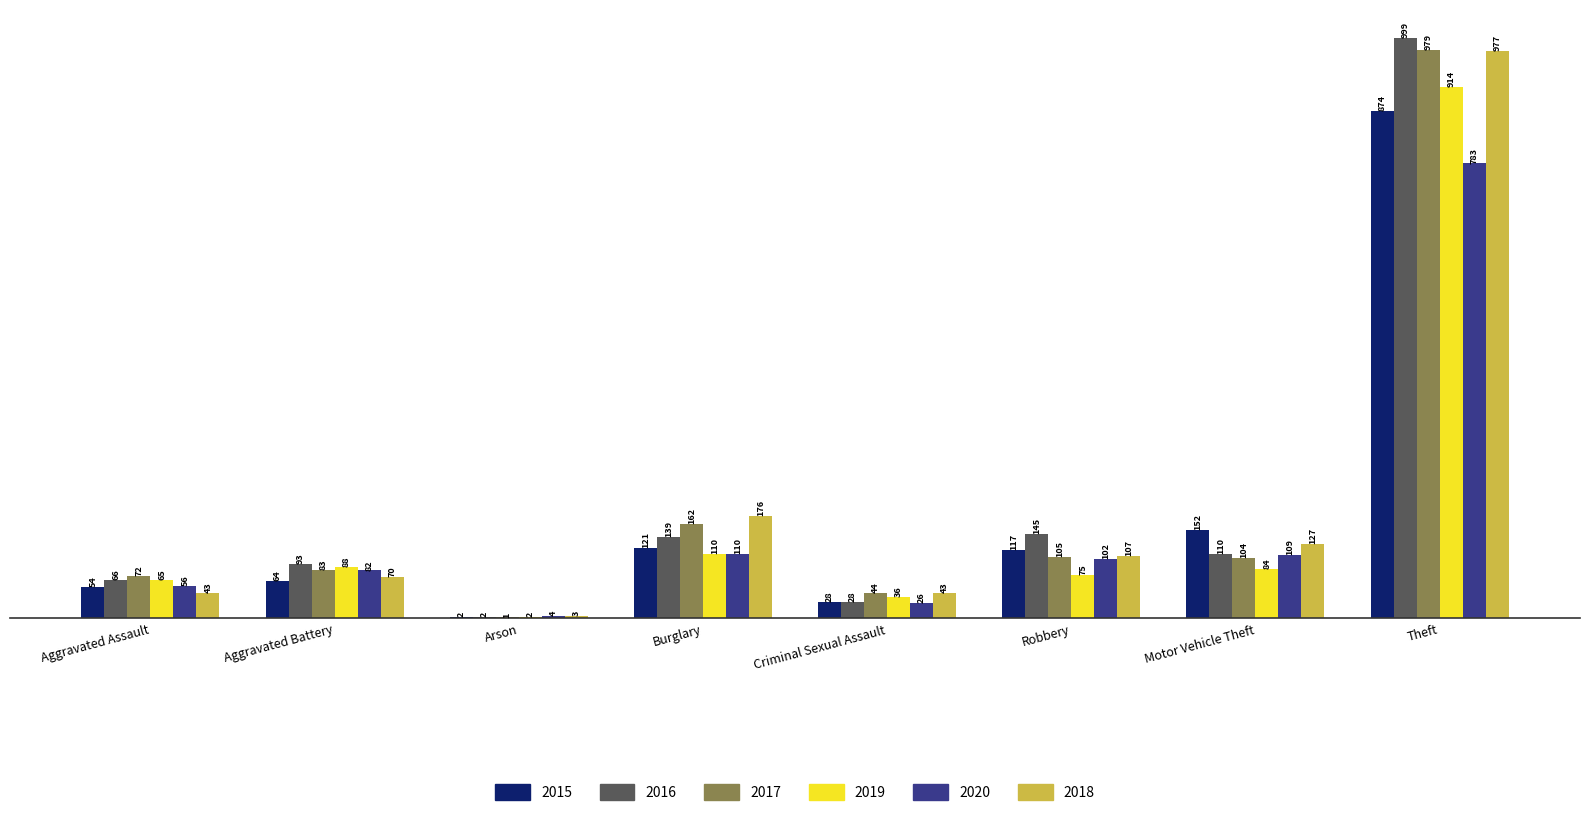

True or false: 2016 has a value of 151 at Aggravated Battery.

False